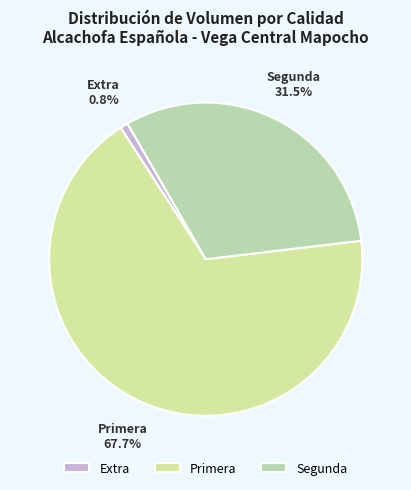

Between Segunda and Primera, which is larger?

Primera